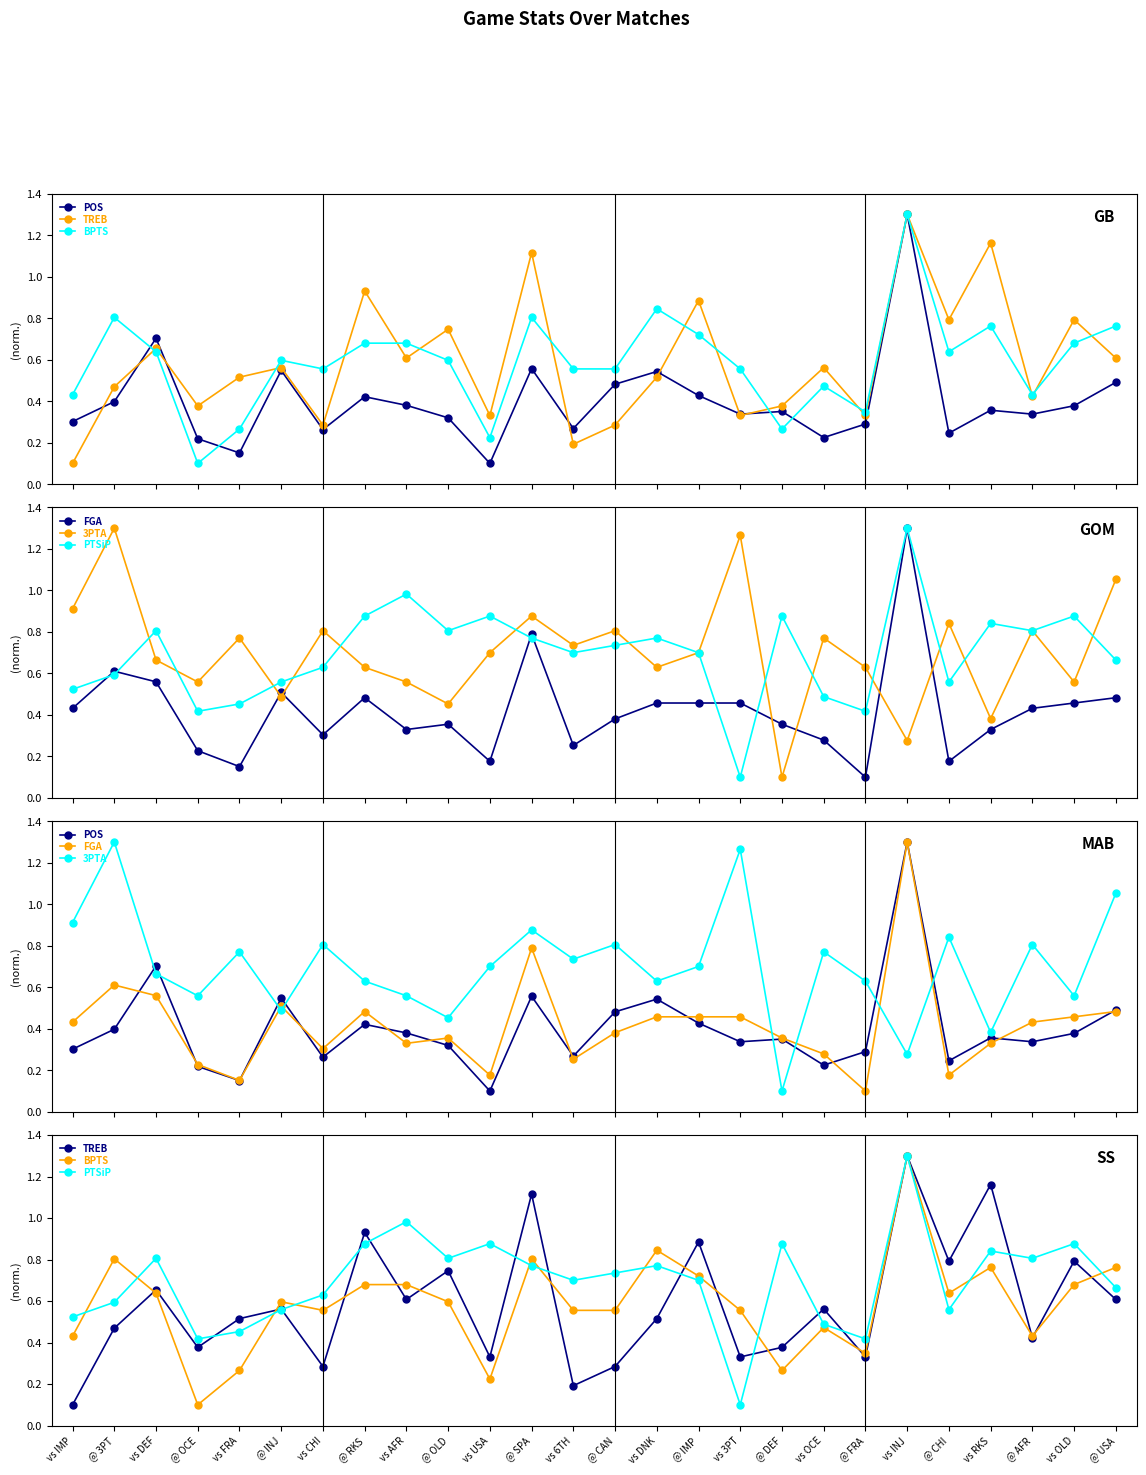

What is the value of the POS point at the 21st from the left?

1.3